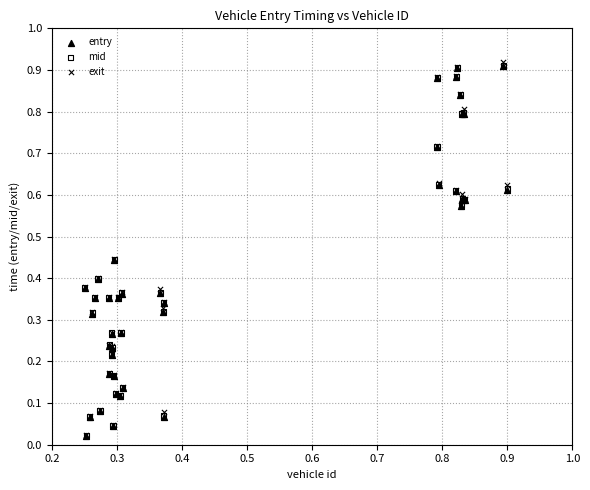

Which series reaches the maximum Y coordinate?

exit